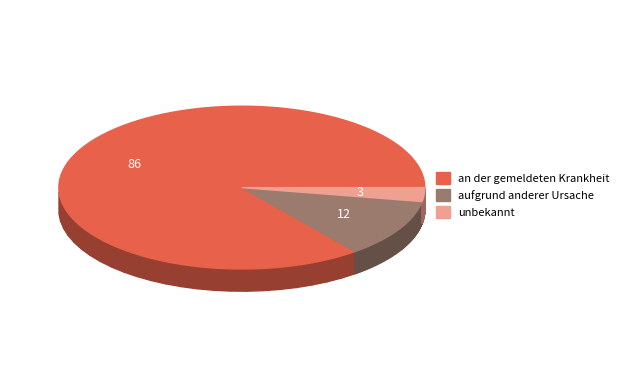

To the nearest percent, what is the average slice percentage?

33%